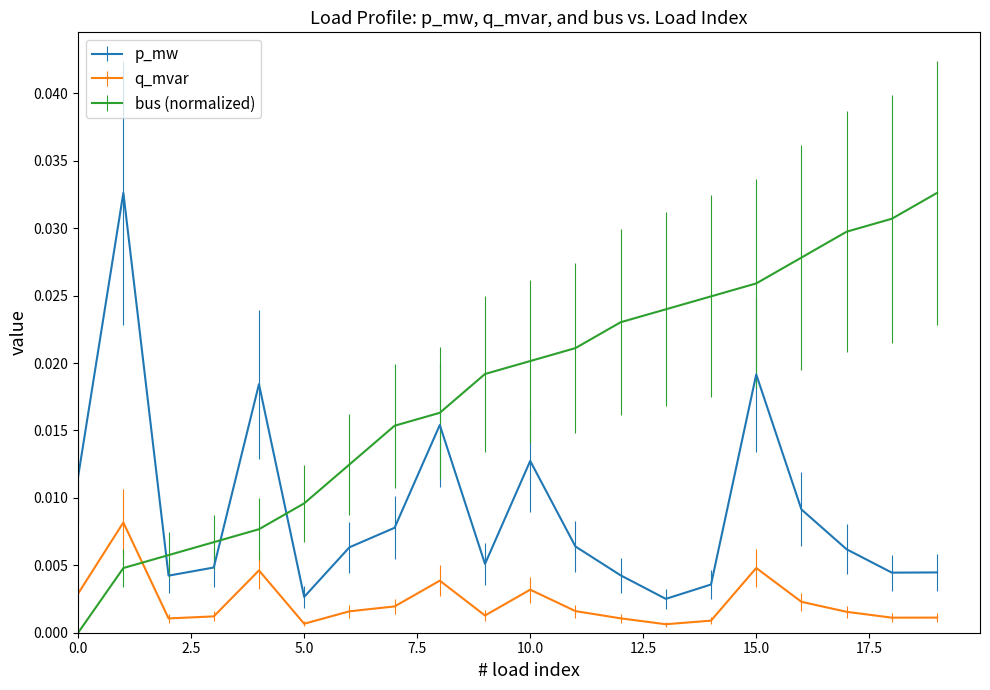

List the series in order of their overall mean, highest first.

bus (normalized), p_mw, q_mvar